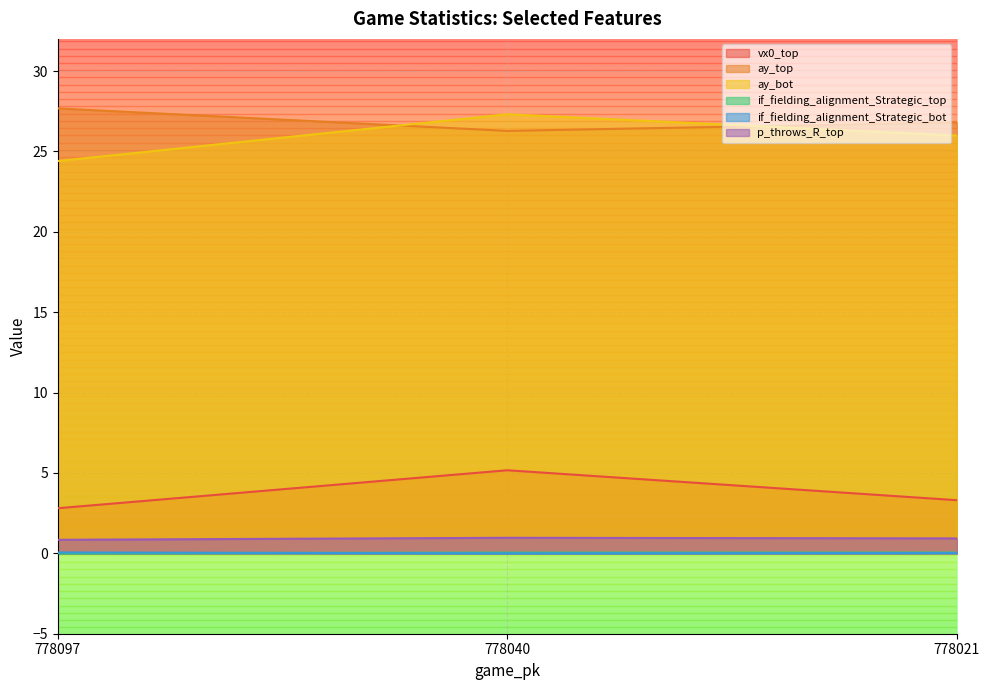

Count the number of categories in the chart.

3